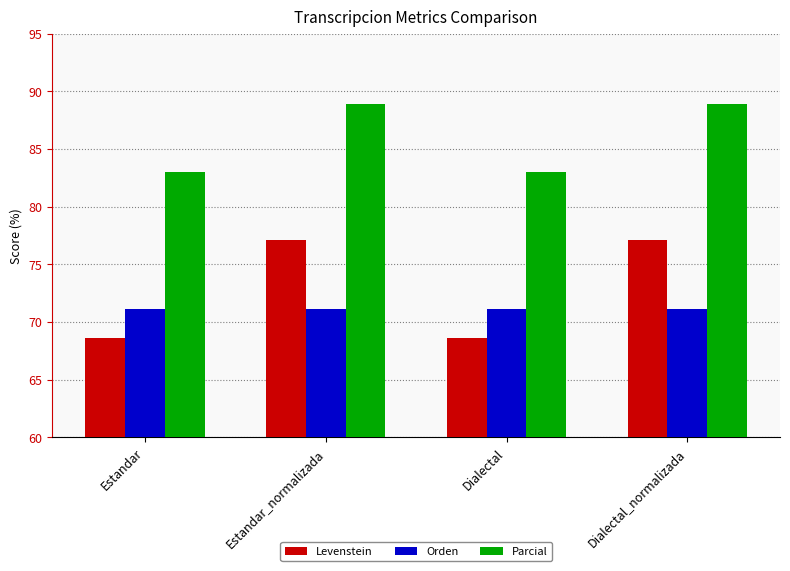

Reading left to right, transcribe all the data shown in this chart.

Levenstein: Estandar=68.6	Estandar_normalizada=77.1	Dialectal=68.6	Dialectal_normalizada=77.1
Orden: Estandar=71.1	Estandar_normalizada=71.1	Dialectal=71.1	Dialectal_normalizada=71.1
Parcial: Estandar=83.0	Estandar_normalizada=88.9	Dialectal=83.0	Dialectal_normalizada=88.9